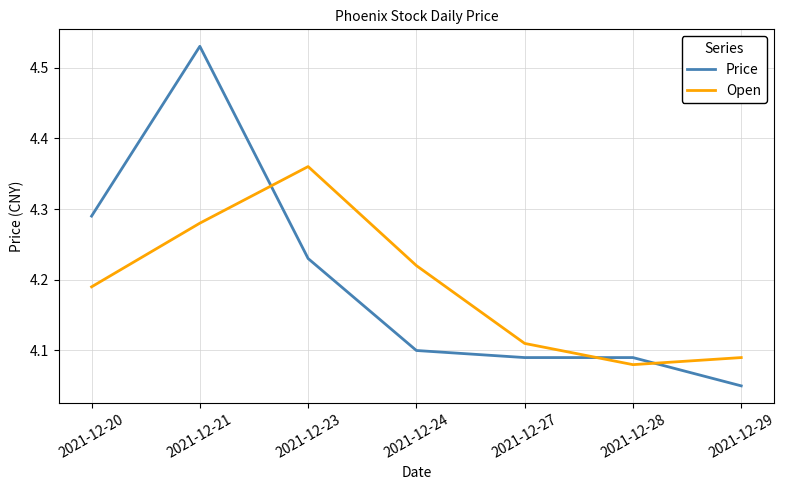

Which series has the largest total across all categories?

Price